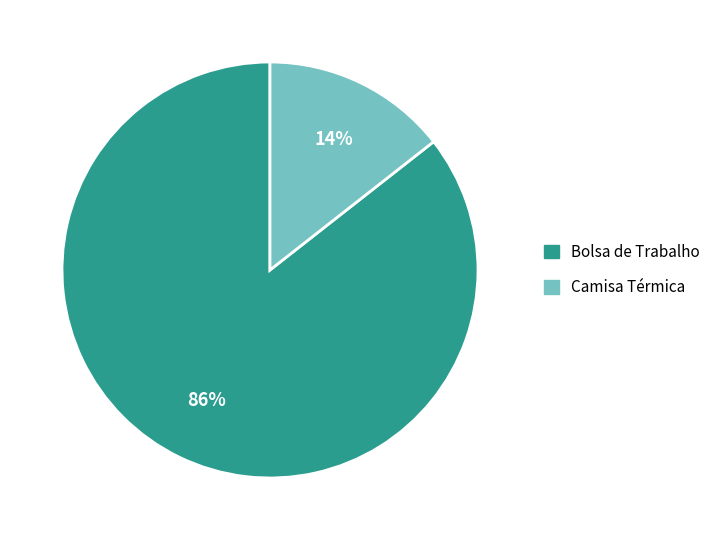

To the nearest percent, what percentage of the pie is Bolsa de Trabalho?

86%